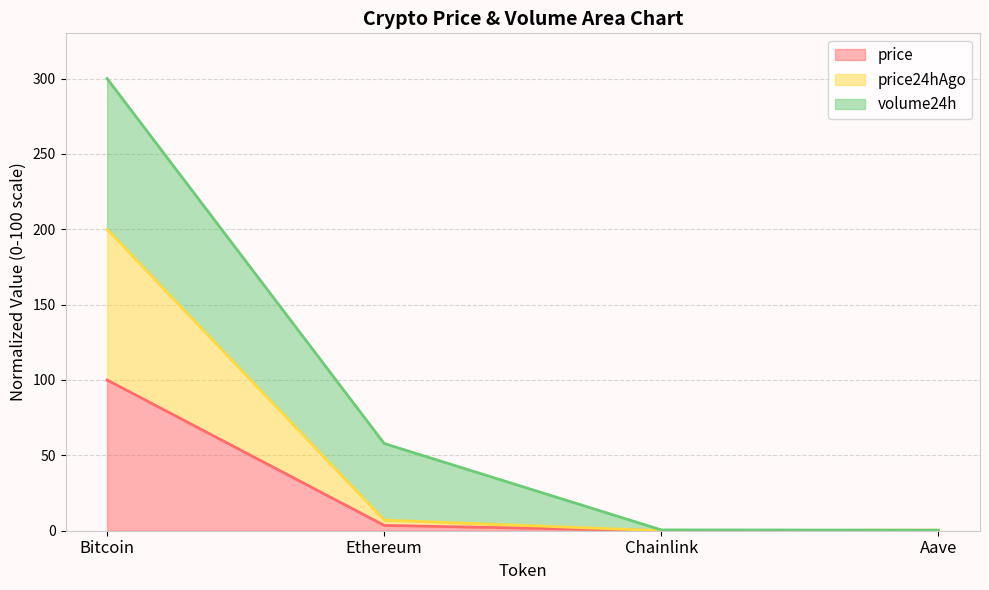

Is the value of price24hAgo at Bitcoin greater than the value of price at Aave?

Yes